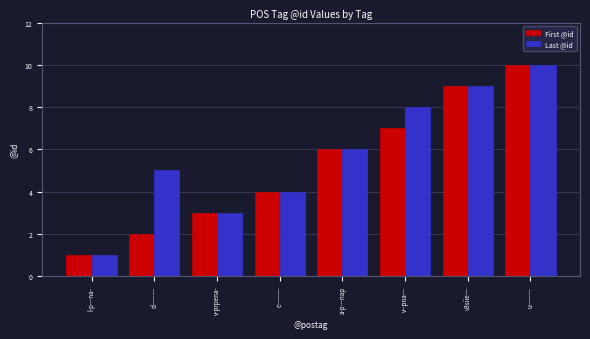

How many groups of bars are there?

8